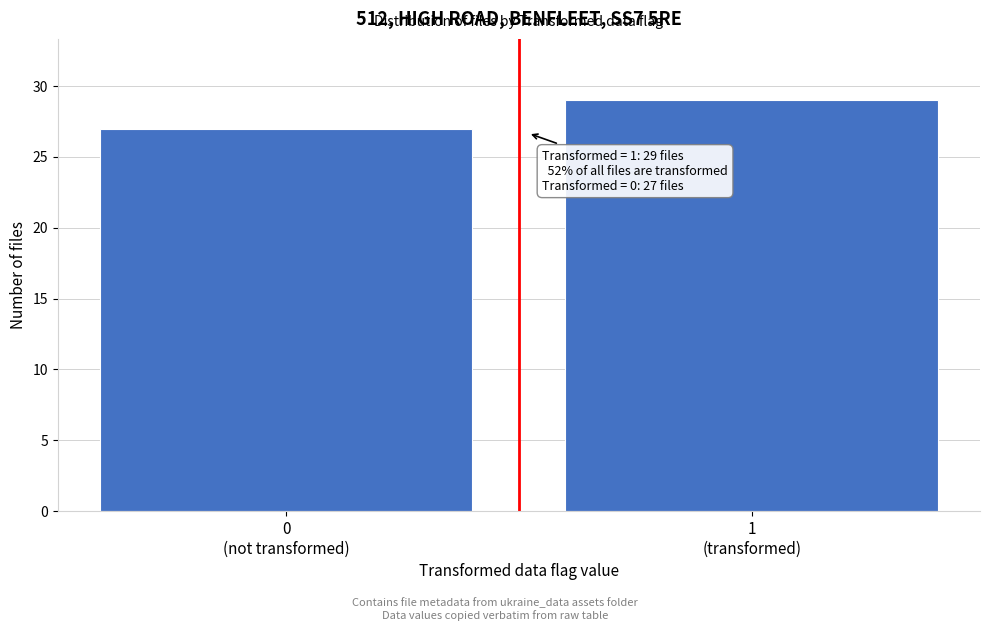

Reading left to right, transcribe all the data shown in this chart.

27	29